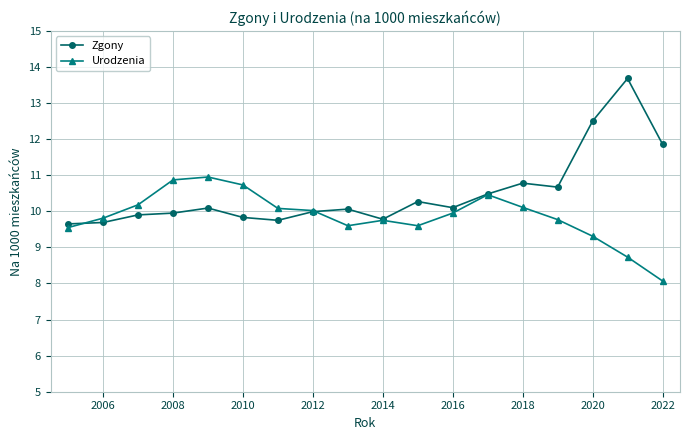

What is the value of the Urodzenia point at the 16th from the left?

9.3